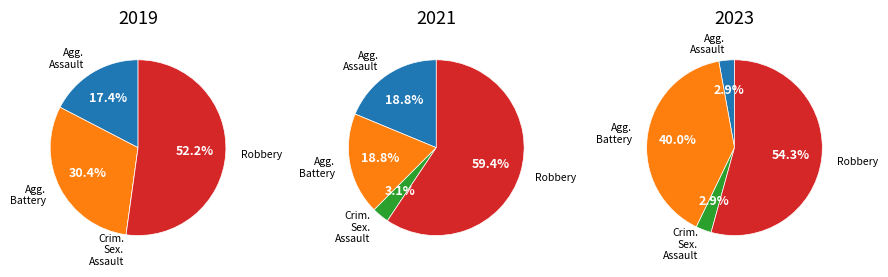

To the nearest percent, what portion does Aggravated Assault represent?

19%